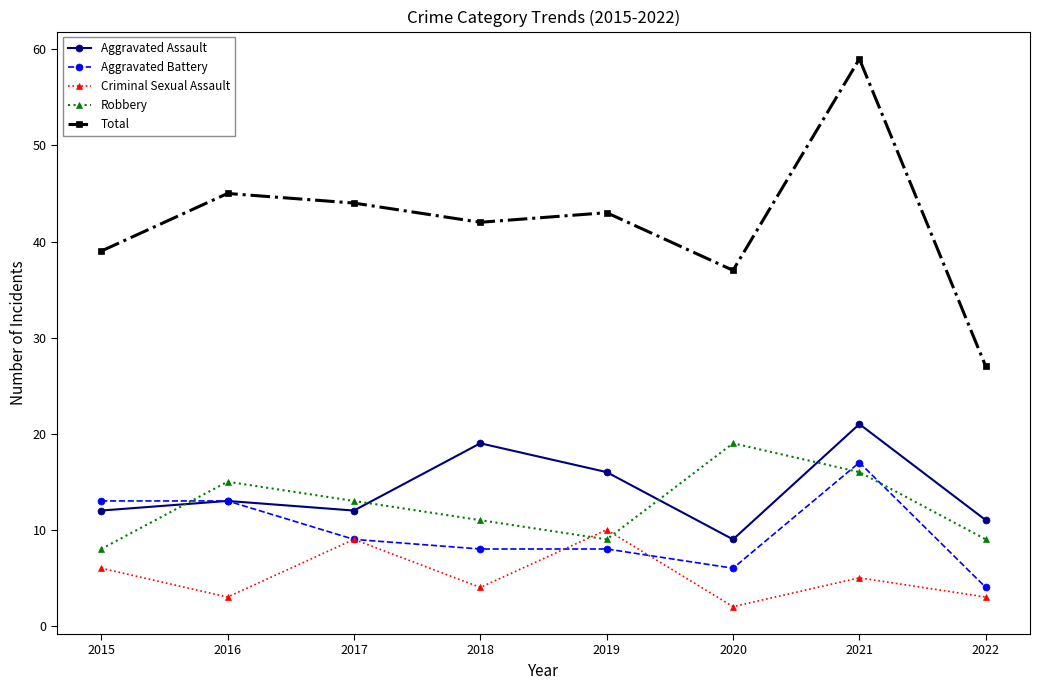

Reading left to right, what are all the values shown in this chart?

Aggravated Assault: 2015=12	2016=13	2017=12	2018=19	2019=16	2020=9	2021=21	2022=11
Aggravated Battery: 2015=13	2016=13	2017=9	2018=8	2019=8	2020=6	2021=17	2022=4
Criminal Sexual Assault: 2015=6	2016=3	2017=9	2018=4	2019=10	2020=2	2021=5	2022=3
Robbery: 2015=8	2016=15	2017=13	2018=11	2019=9	2020=19	2021=16	2022=9
Total: 2015=39	2016=45	2017=44	2018=42	2019=43	2020=37	2021=59	2022=27